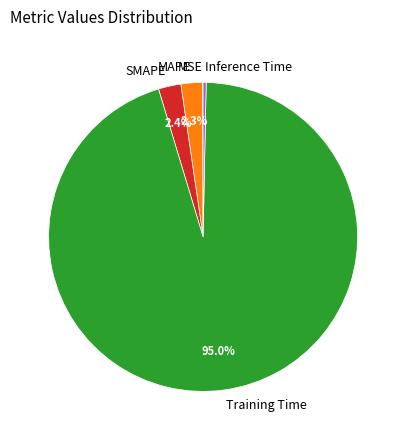

Which slice is the largest?

Training Time